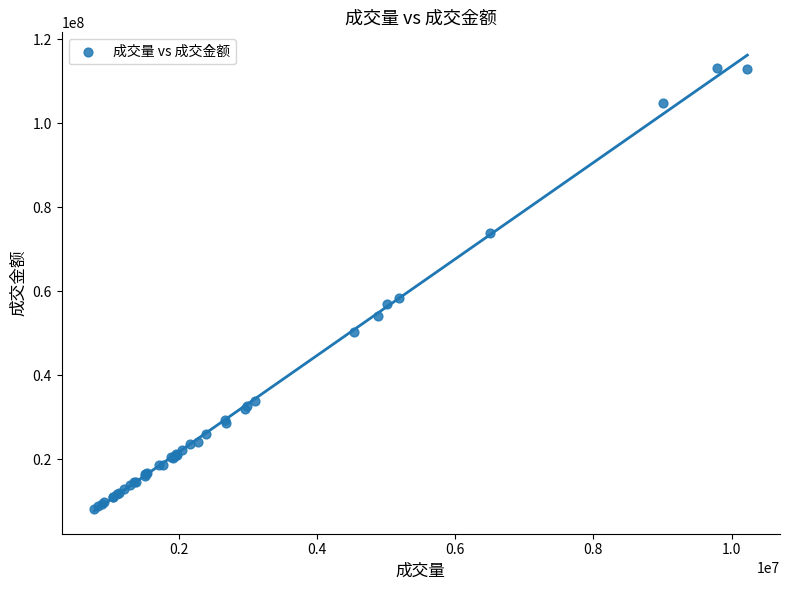

What Y value in the scatter plot is closest to 60684856?

58317903.1